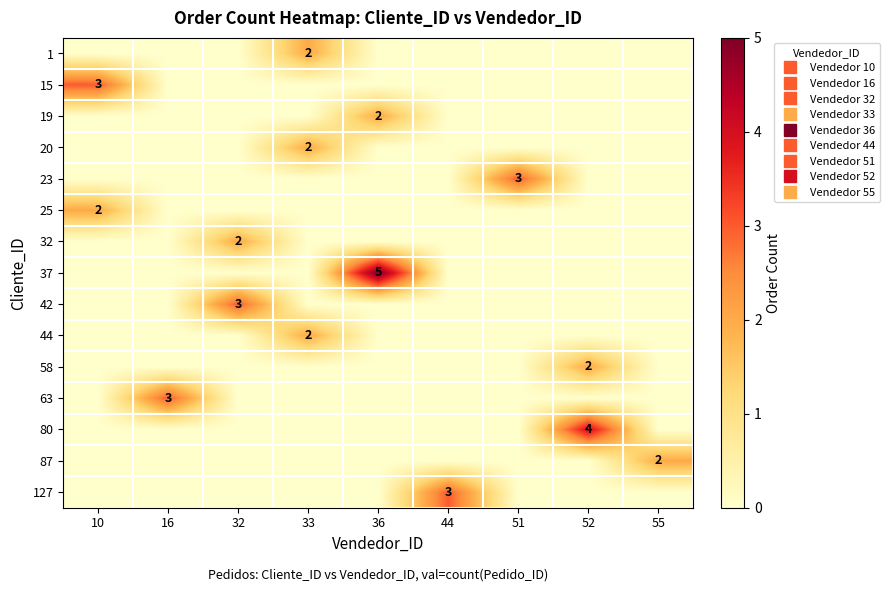

Which has a higher value, 51 or 10?

51